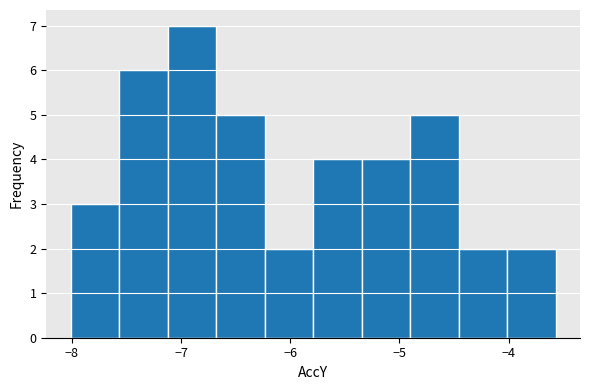

Reading left to right, list every bar in this chart as the range it spans on the x-axis followed by its height. Neither the bar edges nor the heights are printed on the chart, so give them approximately, as read against the axes.

-8.0 to -7.6: 3
-7.6 to -7.1: 6
-7.1 to -6.7: 7
-6.7 to -6.2: 5
-6.2 to -5.8: 2
-5.8 to -5.3: 4
-5.3 to -4.9: 4
-4.9 to -4.5: 5
-4.5 to -4.0: 2
-4.0 to -3.6: 2